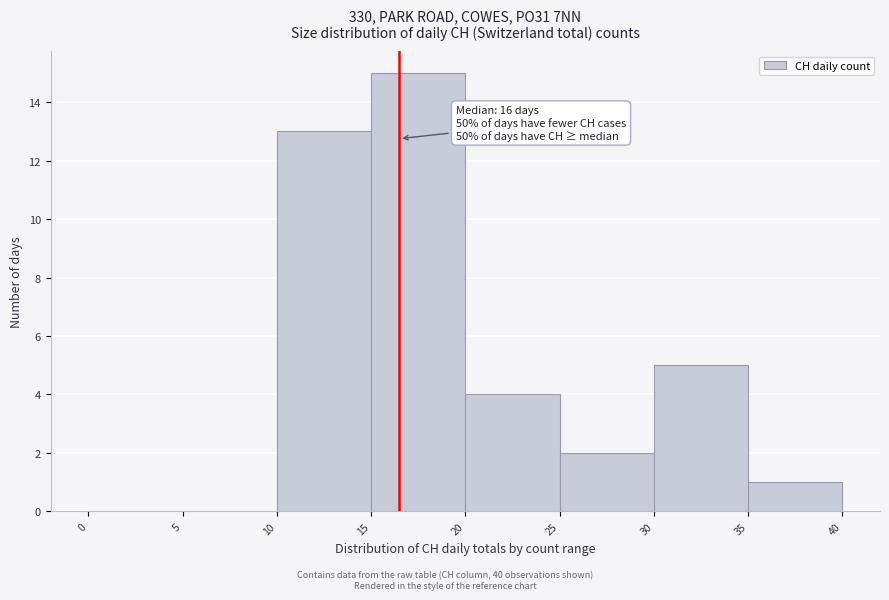

Which range on the x-axis has the tallest bar?

15 to 20